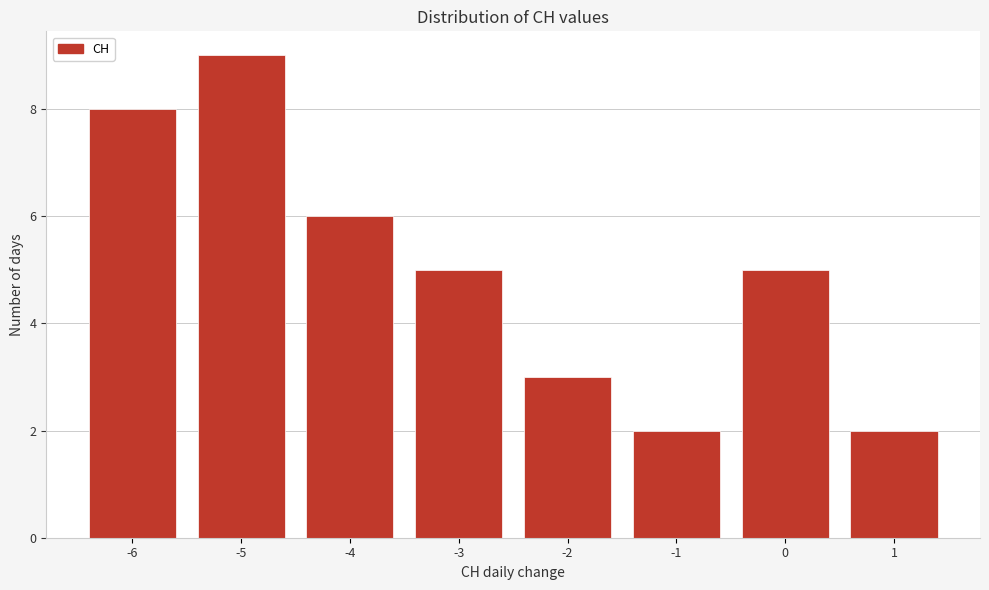

How tall is the bar that spans -0.5 to 0.5 on the x-axis? The values are not printed on the chart, so give them approximately, as read against the axis.

5